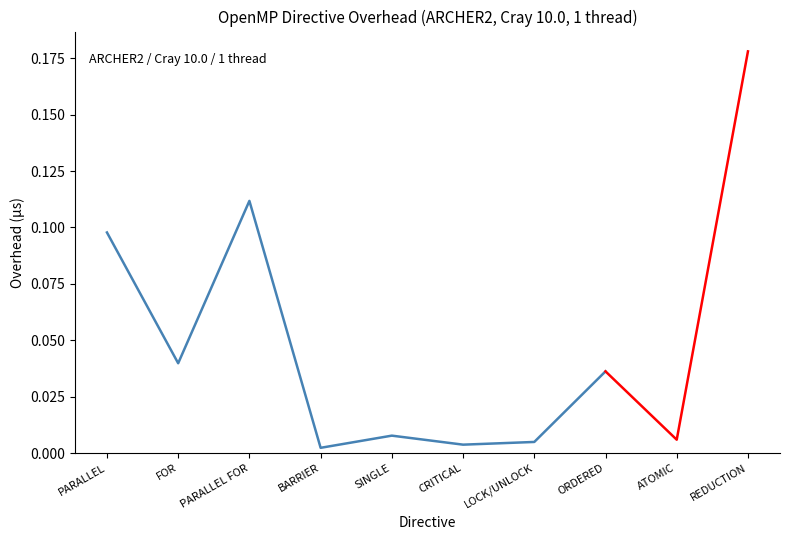

Reading right to left, transcribe all the data shown in this chart.

REDUCTION=0.2	ATOMIC=0.0	ORDERED=0.0	LOCK/UNLOCK=0.0	CRITICAL=0.0	SINGLE=0.0	BARRIER=0.0	PARALLEL FOR=0.1	FOR=0.0	PARALLEL=0.1